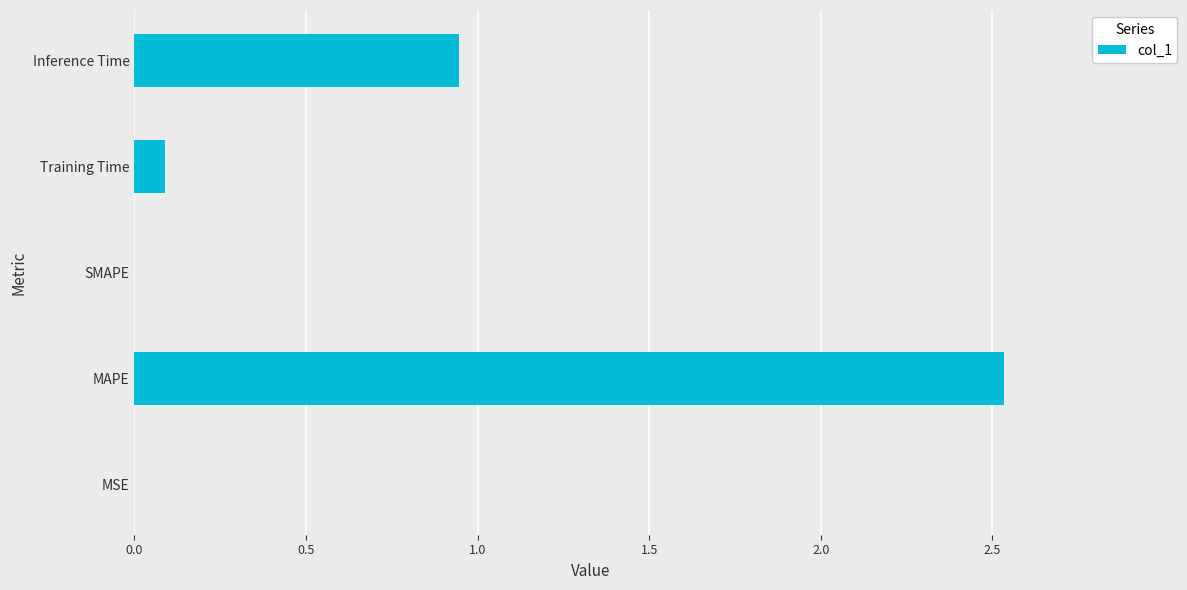

The value at SMAPE is 1.0. True or false?

False